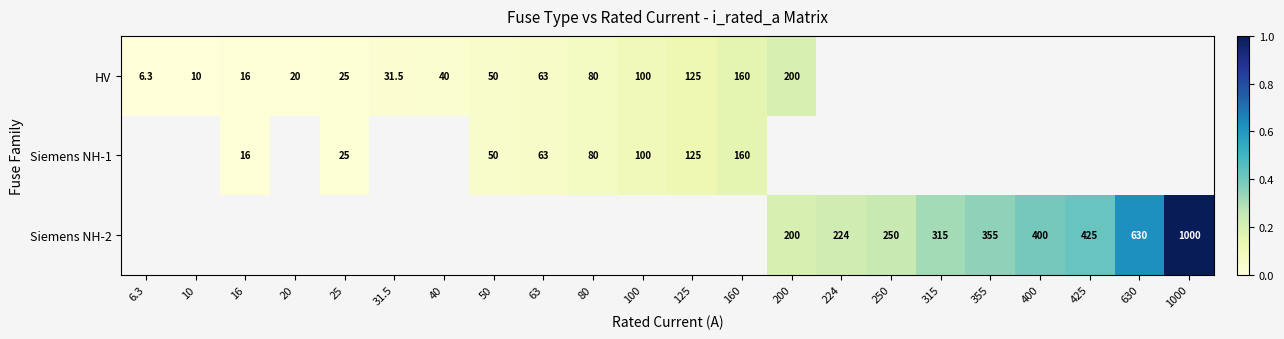

The HV series shows 10.7 at 6.3. True or false?

False